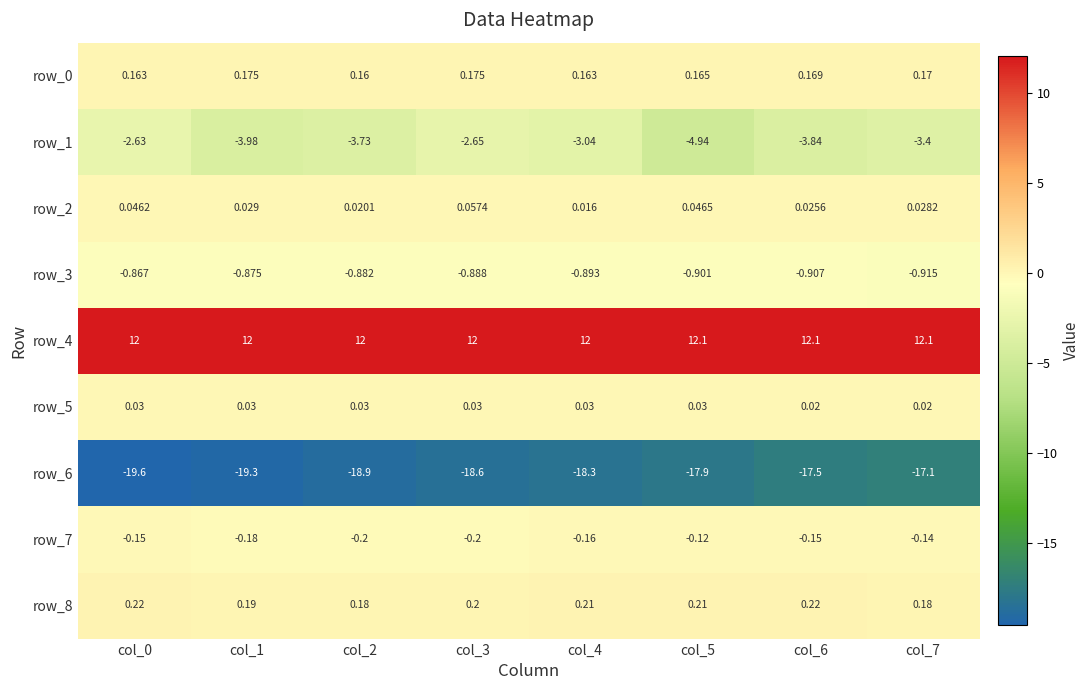

Is the value of row_6 at col_2 greater than the value of row_5 at col_3?

No